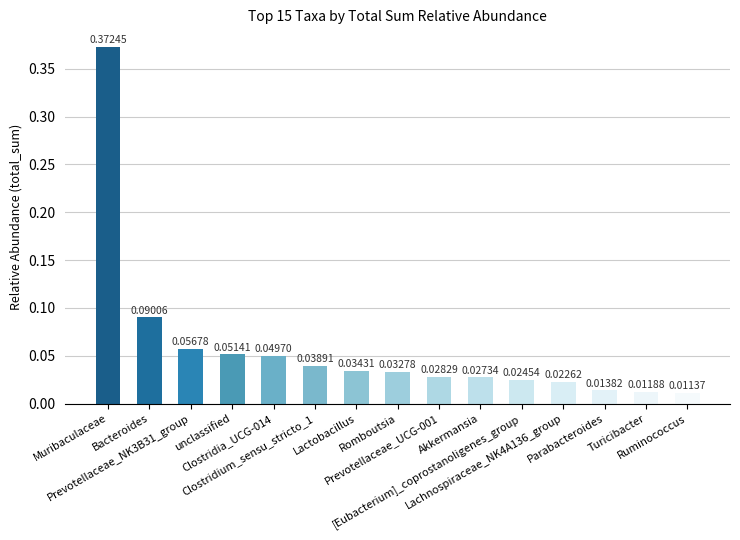

Does the chart contain any negative values?

No